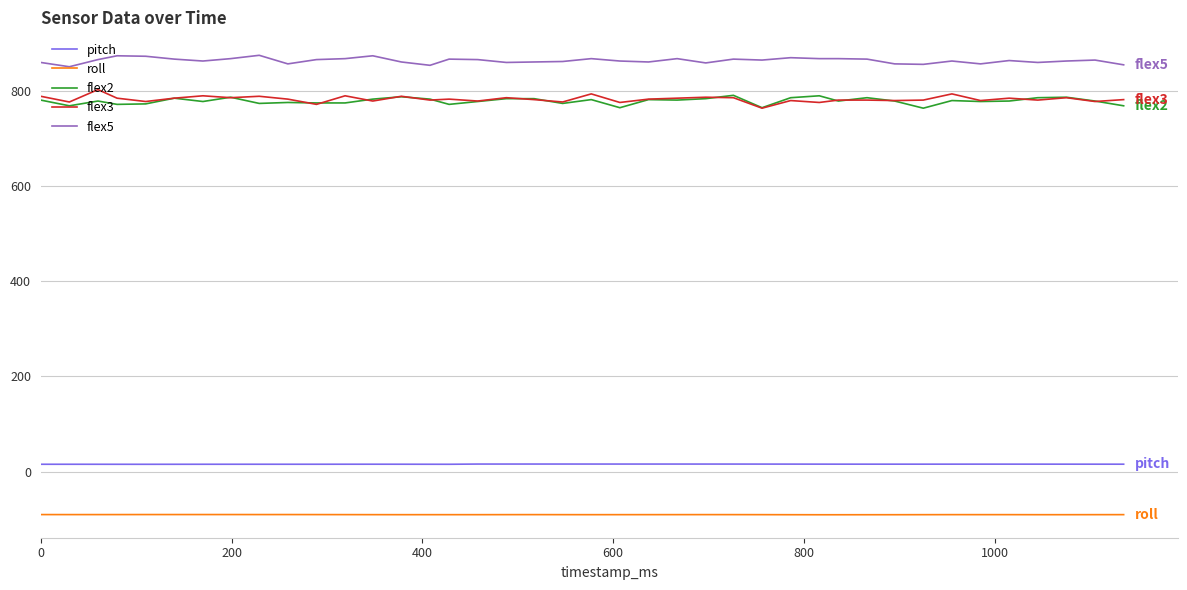

True or false: pitch and flex3 cross at least once.

False